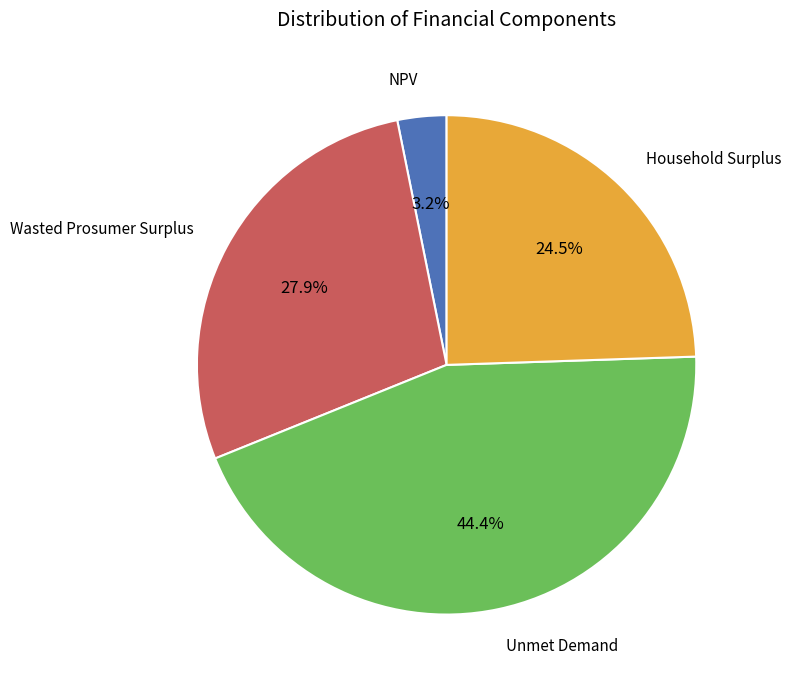

Does any single category account for the majority?

No